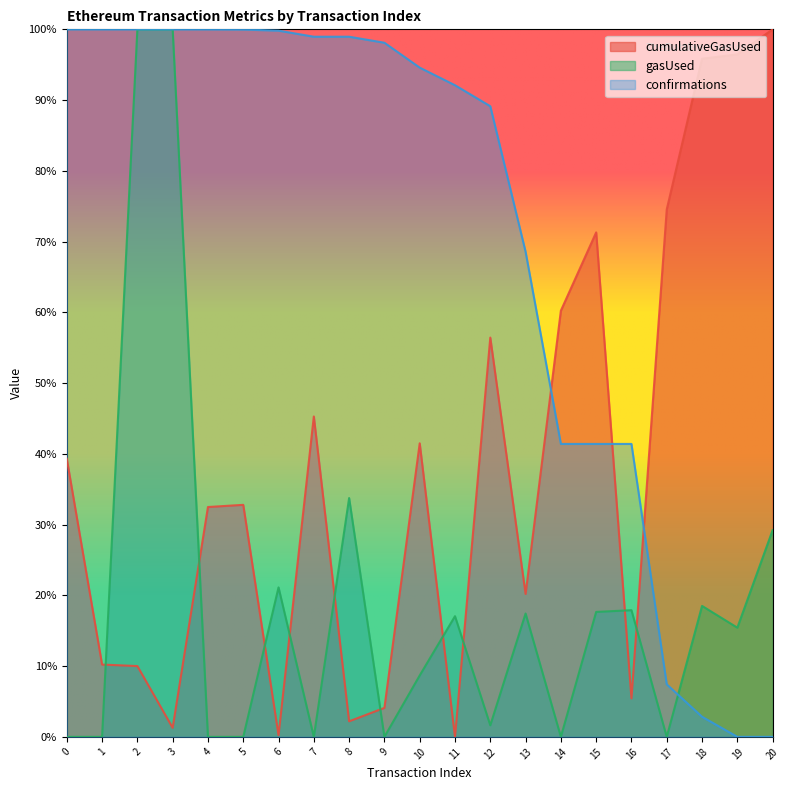

True or false: cumulativeGasUsed and gasUsed cross at least once.

True